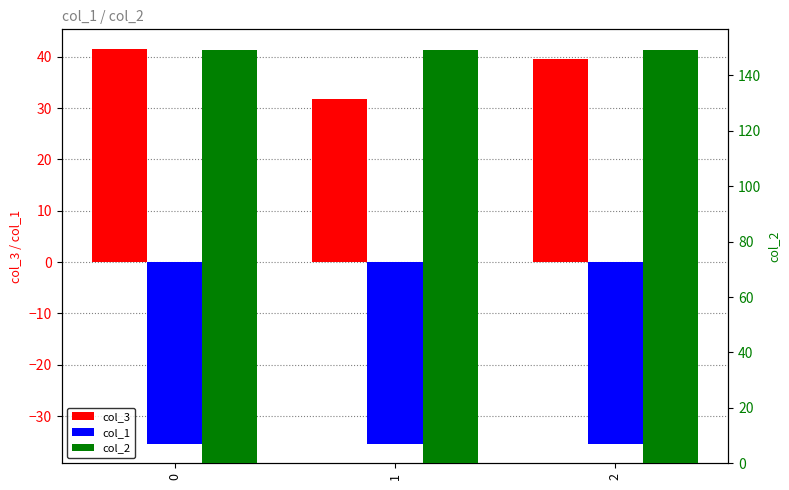

Count the number of categories in the chart.

3